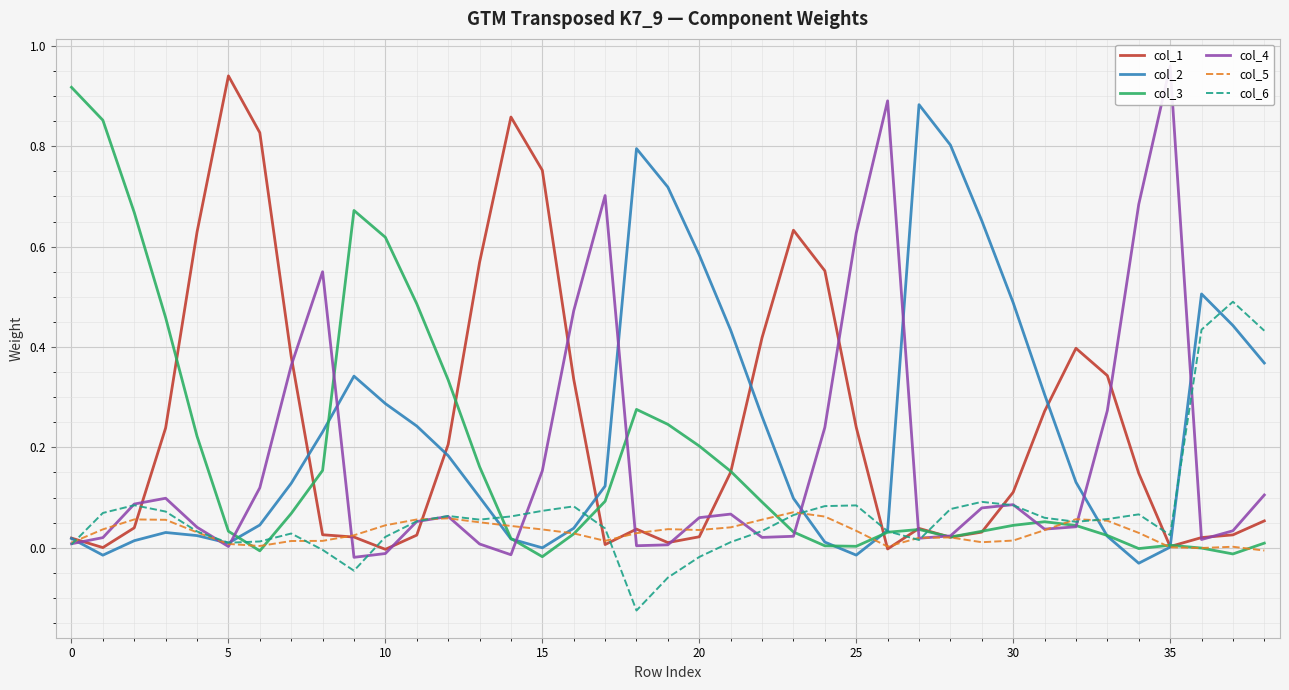

What is the label of the 33rd point from the left?

32